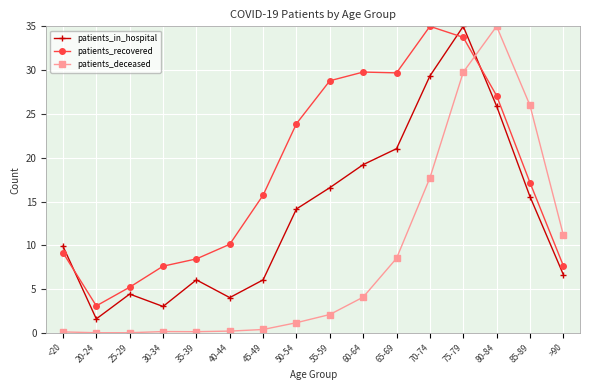

Between 20-24 and 55-59, which series saw the biggest shift?

patients_recovered